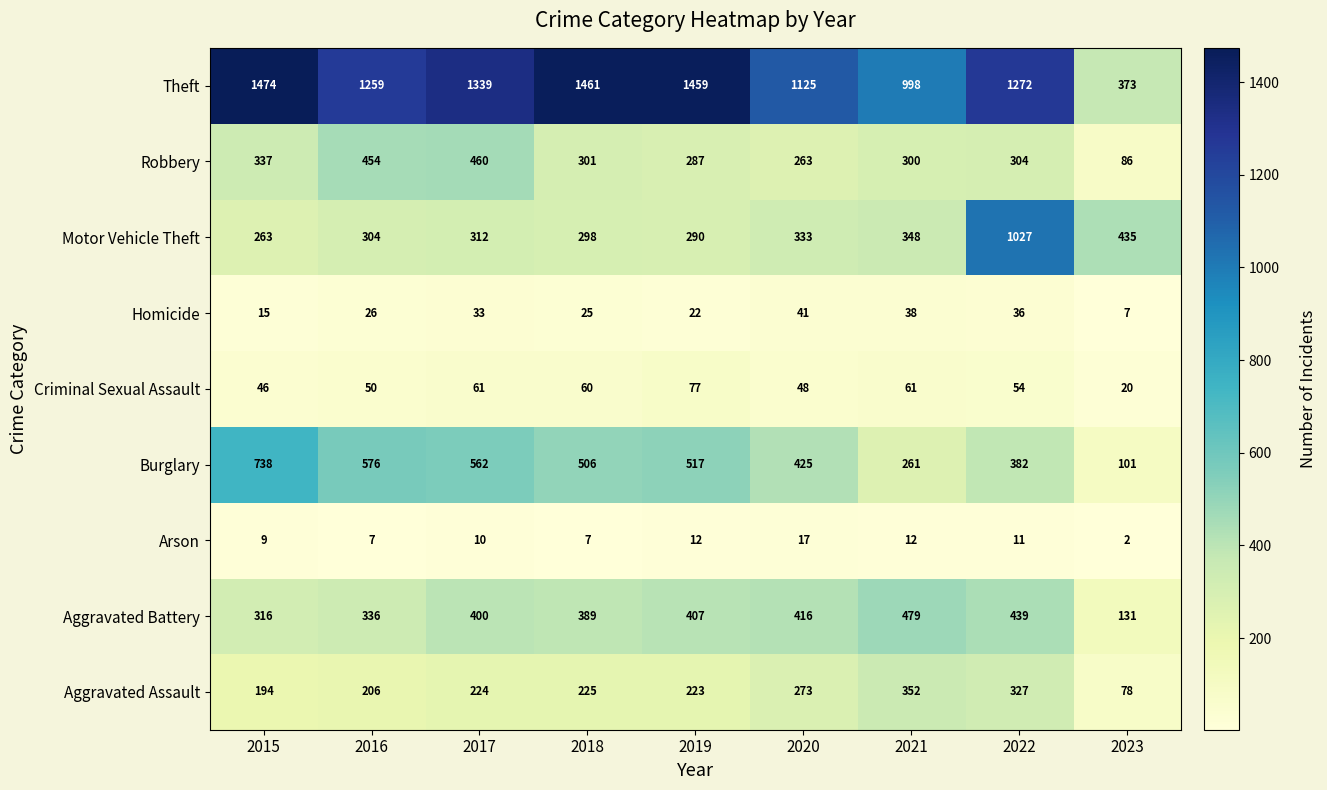

Which category has the highest value across all series?

2015